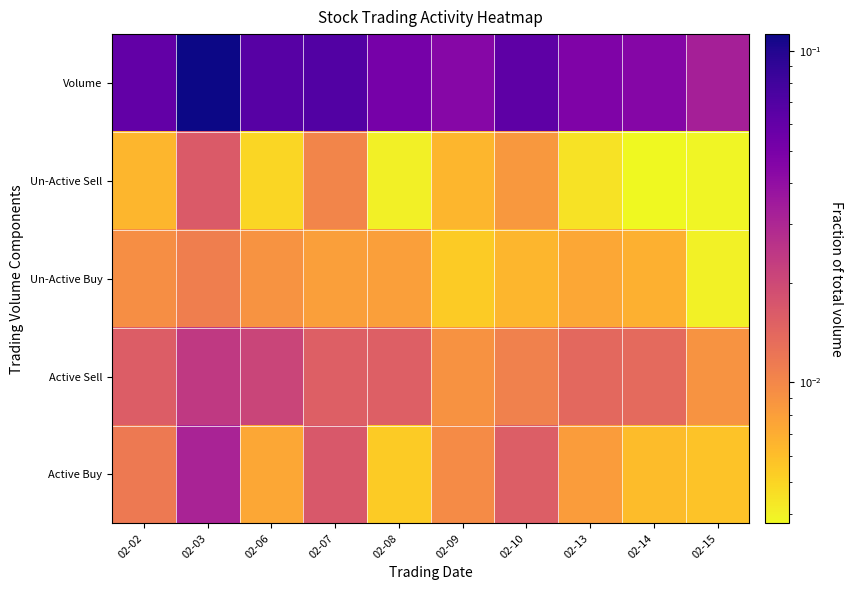

Reading left to right, list all the values displayed in this chart.

Active Buy: 02-02=0.0	02-03=0.0	02-06=0.0	02-07=0.0	02-08=0.0	02-09=0.0	02-10=0.0	02-13=0.0	02-14=0.0	02-15=0.0
Active Sell: 02-02=0.0	02-03=0.0	02-06=0.0	02-07=0.0	02-08=0.0	02-09=0.0	02-10=0.0	02-13=0.0	02-14=0.0	02-15=0.0
Un-Active Buy: 02-02=0.0	02-03=0.0	02-06=0.0	02-07=0.0	02-08=0.0	02-09=0.0	02-10=0.0	02-13=0.0	02-14=0.0	02-15=0.0
Un-Active Sell: 02-02=0.0	02-03=0.0	02-06=0.0	02-07=0.0	02-08=0.0	02-09=0.0	02-10=0.0	02-13=0.0	02-14=0.0	02-15=0.0
Volume: 02-02=0.1	02-03=0.1	02-06=0.1	02-07=0.1	02-08=0.1	02-09=0.0	02-10=0.1	02-13=0.0	02-14=0.0	02-15=0.0